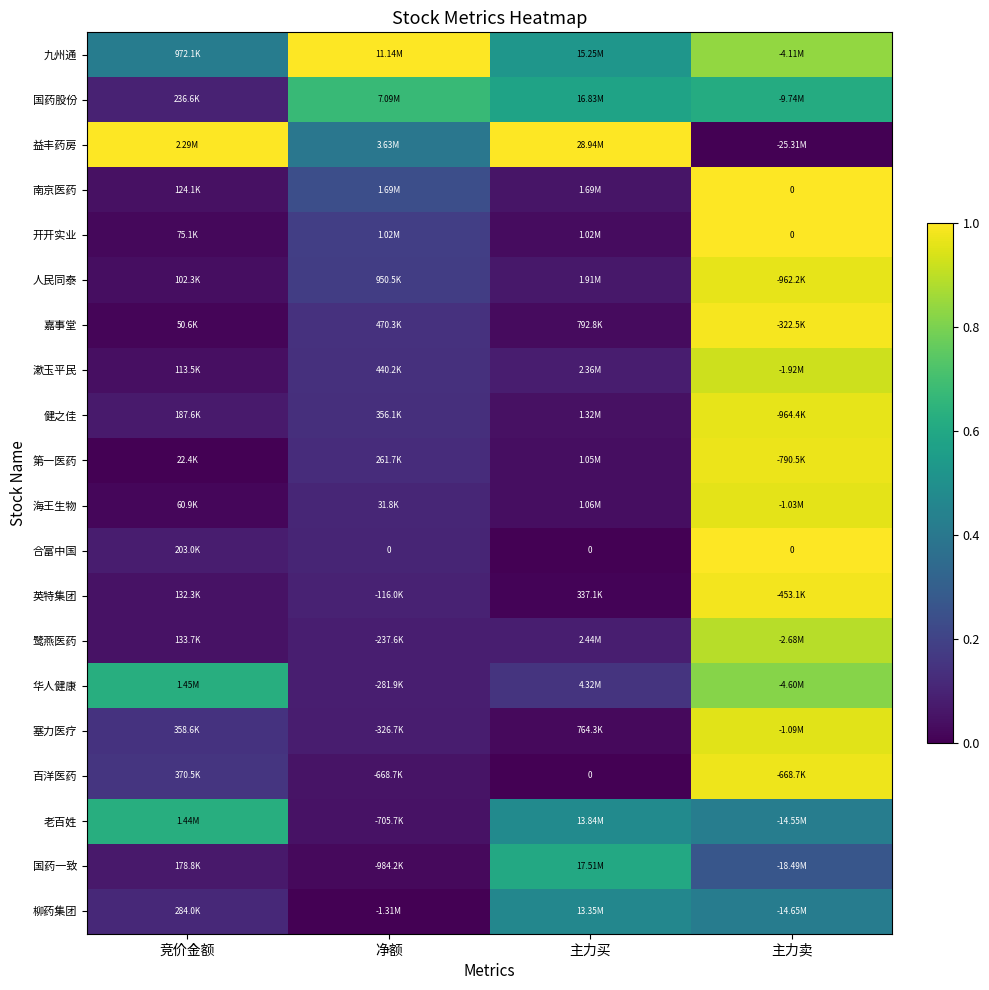

Between 主力买 and 竞价金额, which is larger?

主力买